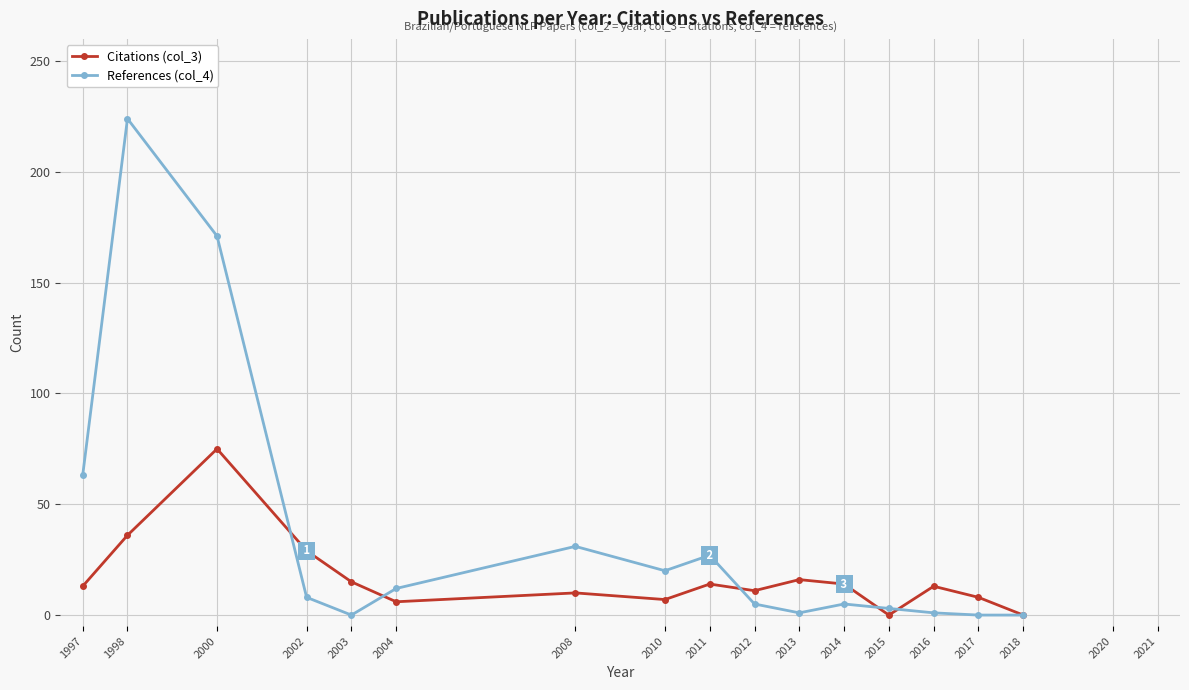

Which category has the highest value in the Citations (col_3) series?

2000